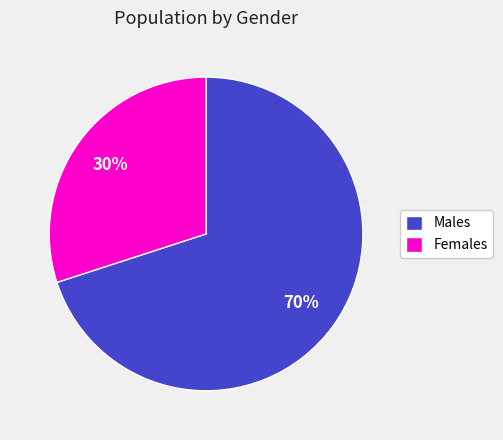

To the nearest percent, what portion does Males represent?

70%